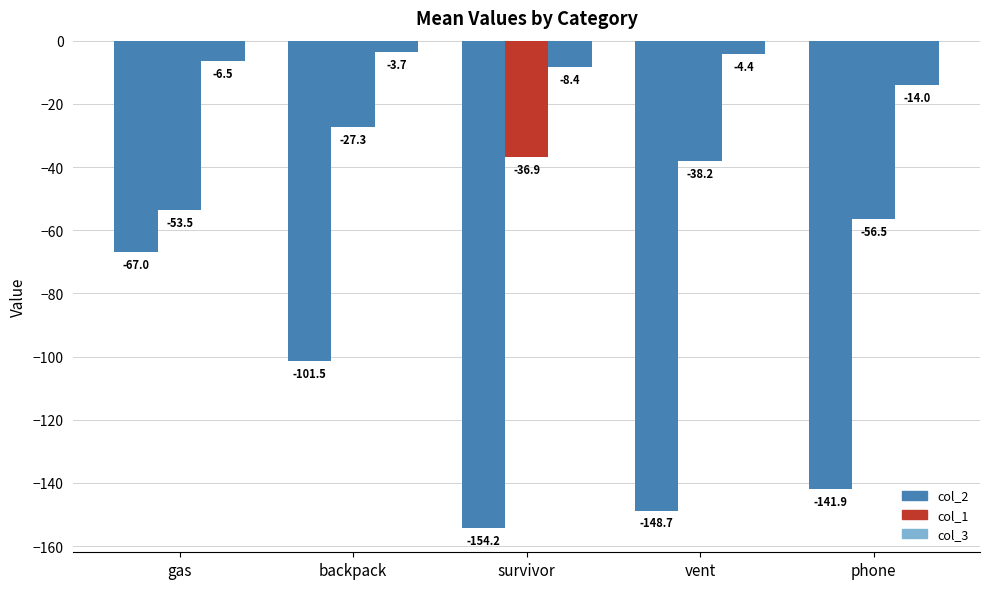

List the series in order of their peak value, highest first.

col_3, col_1, col_2